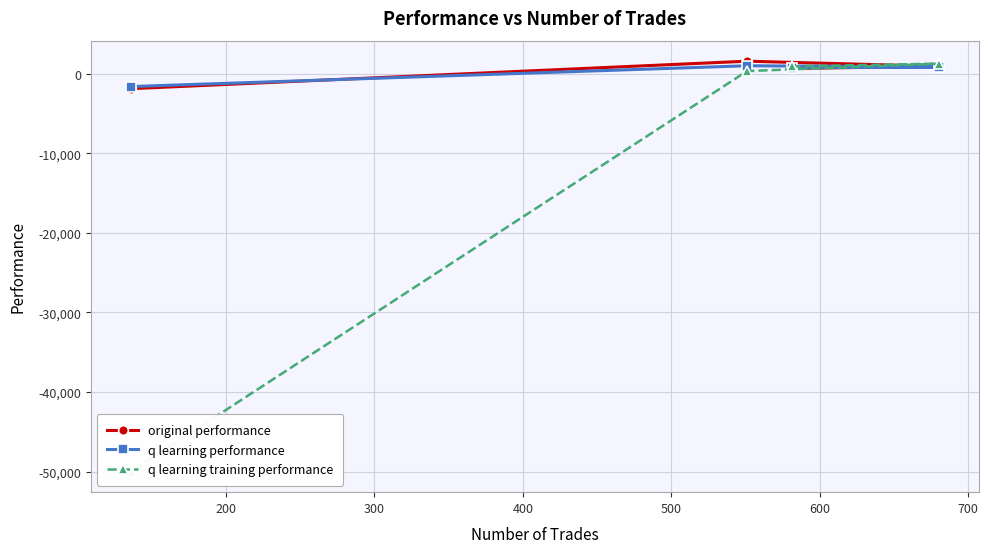

How many values in the original performance series are below 908?

2